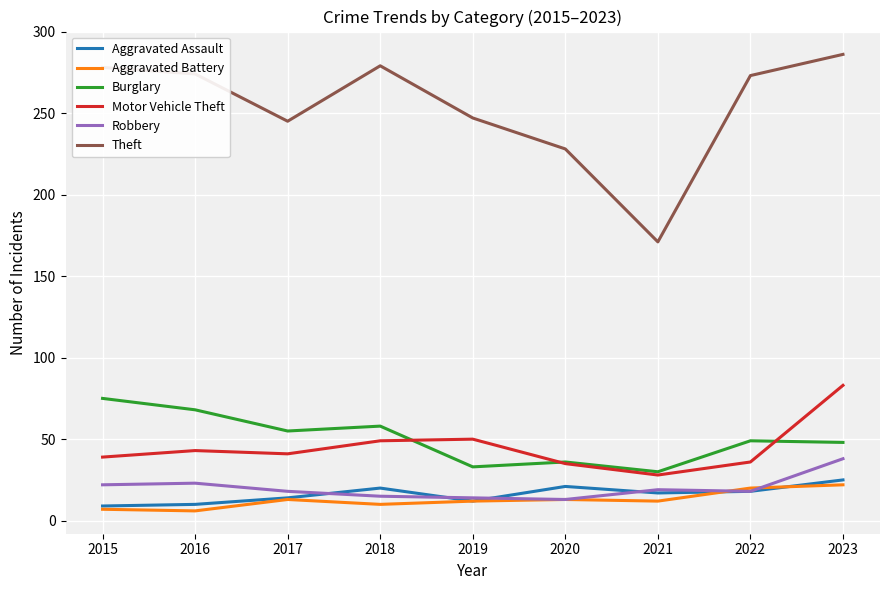

At which label does Robbery first exceed 18?

2015